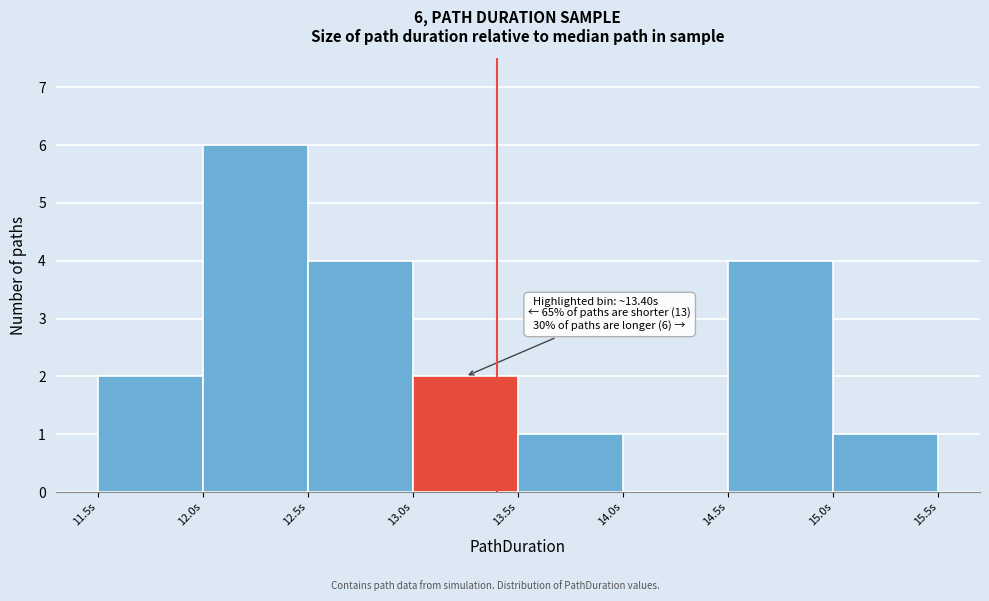

Over which range of the x-axis is the bar tallest?

12.0 to 12.5